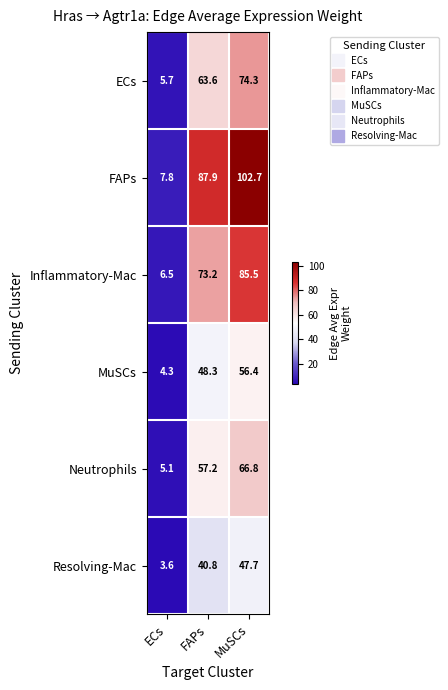

How many series are shown in this chart?

6